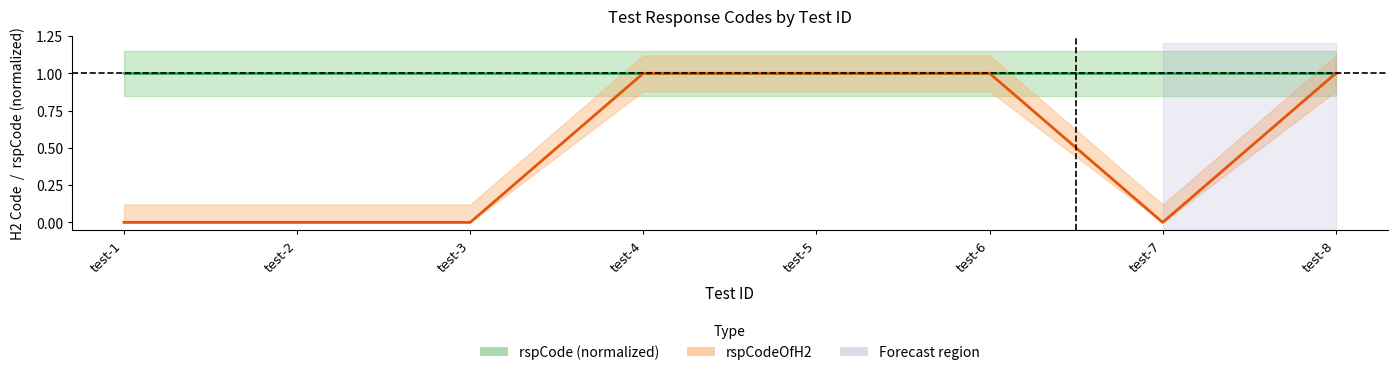

Rank the series at test-8 from highest to lowest value.

rspCode, rspCodeOfH2